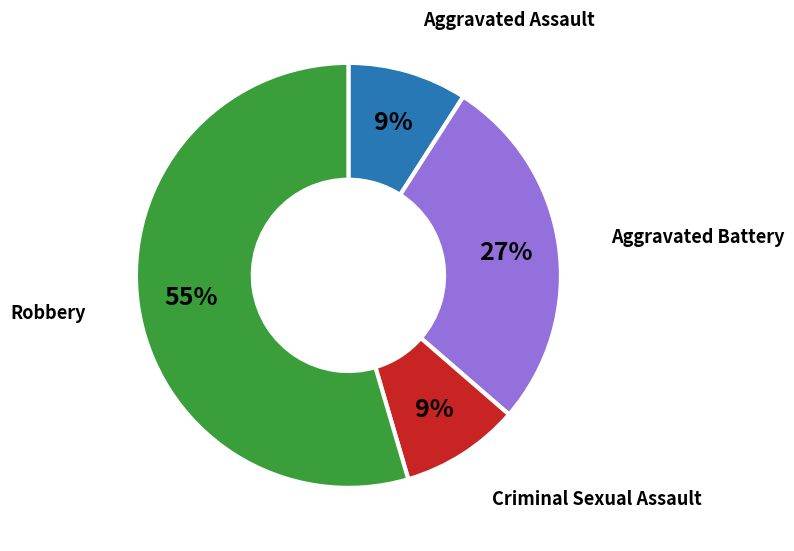

The Robbery slice represents 55% of the pie. True or false?

True